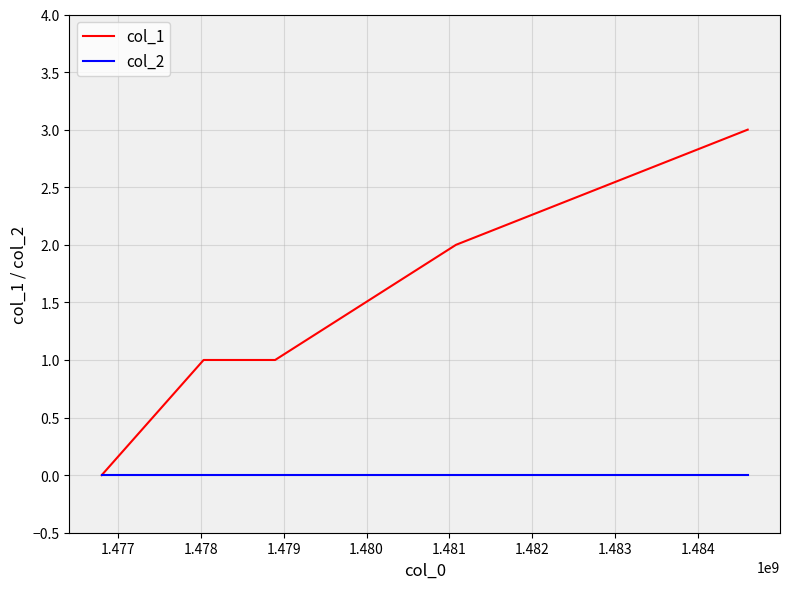

What is the greatest value displayed?

3